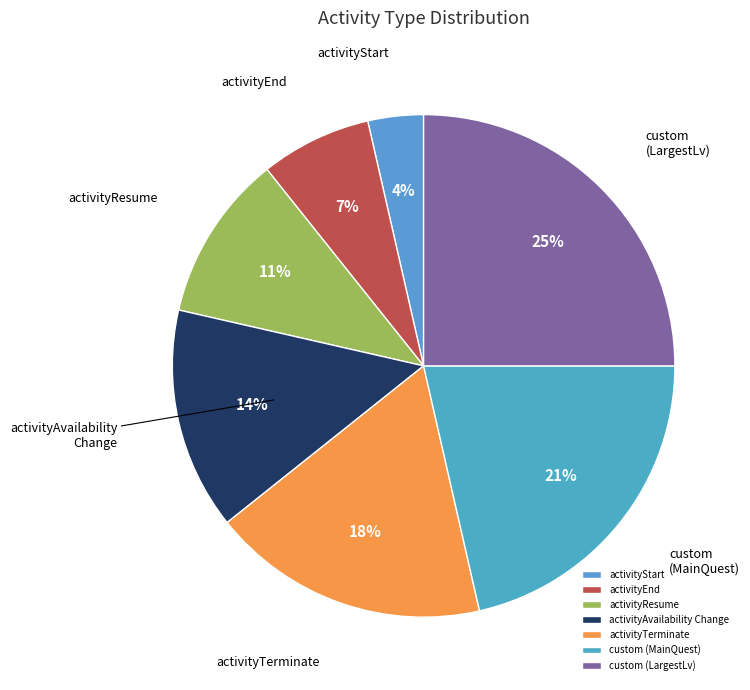

Between activityAvailability Change and activityEnd, which is larger?

activityAvailability Change